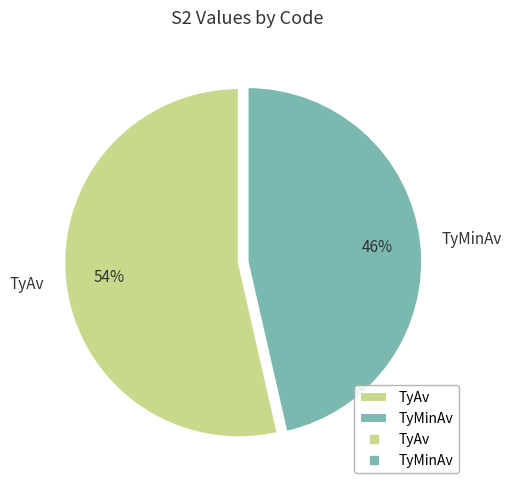

How many segments does this pie chart have?

2